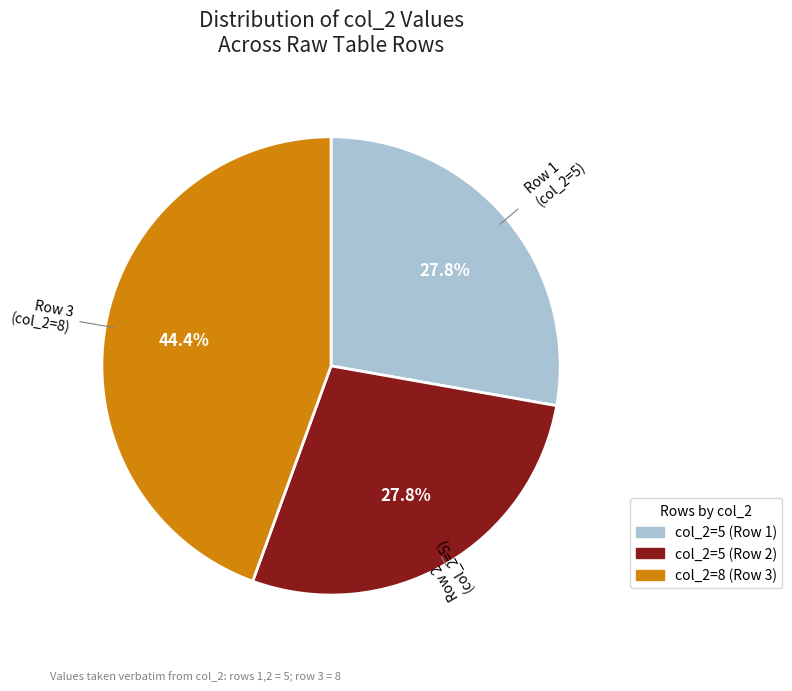

How many slices are in this pie chart?

3